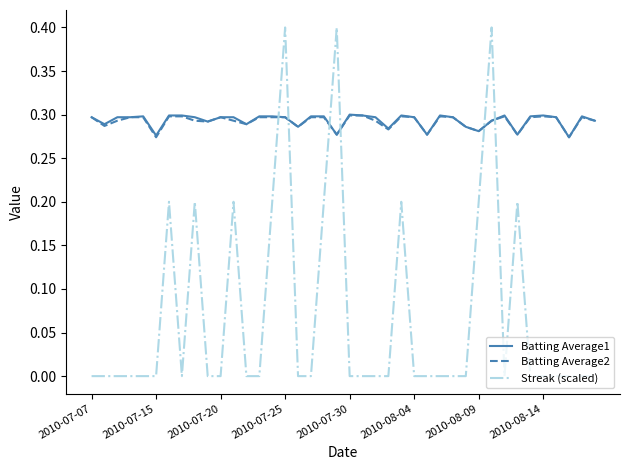

Which series has the widest spread of values?

Streak (scaled)